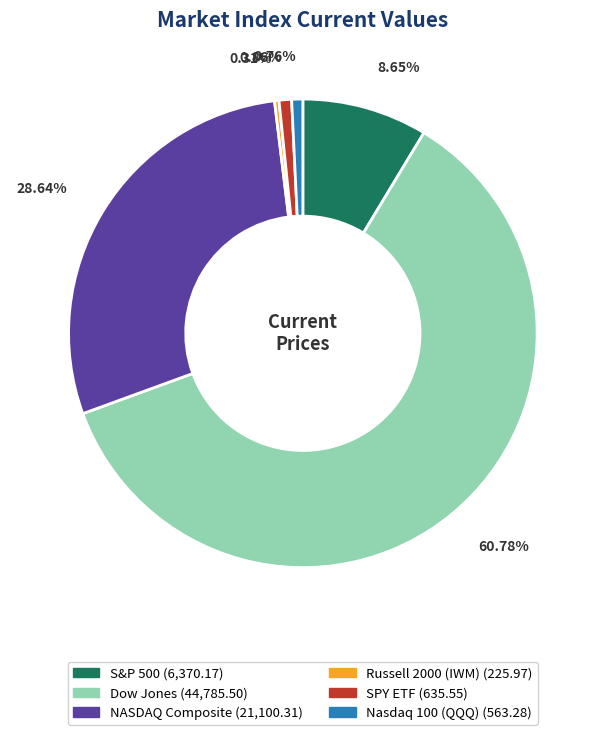

To the nearest percent, what is the combined percentage of S&P 500 and Russell 2000 (IWM)?

9%